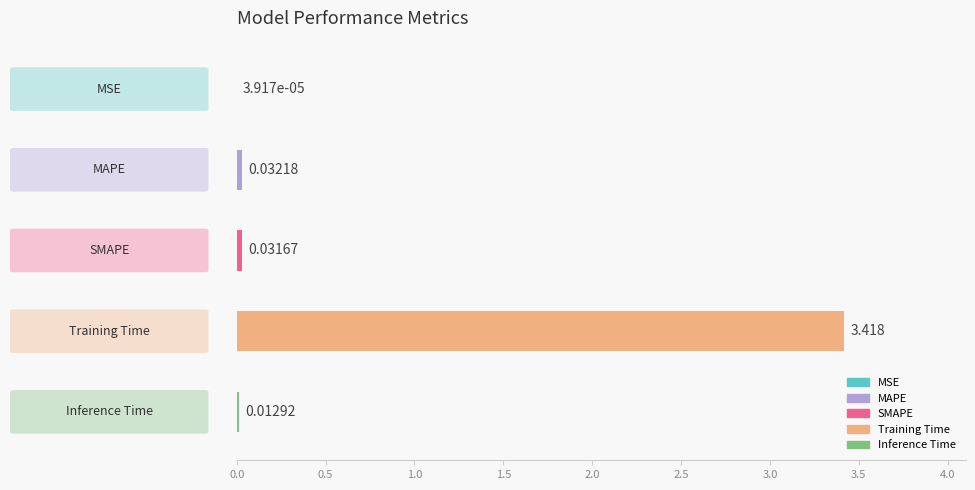

What is the average value?

0.7